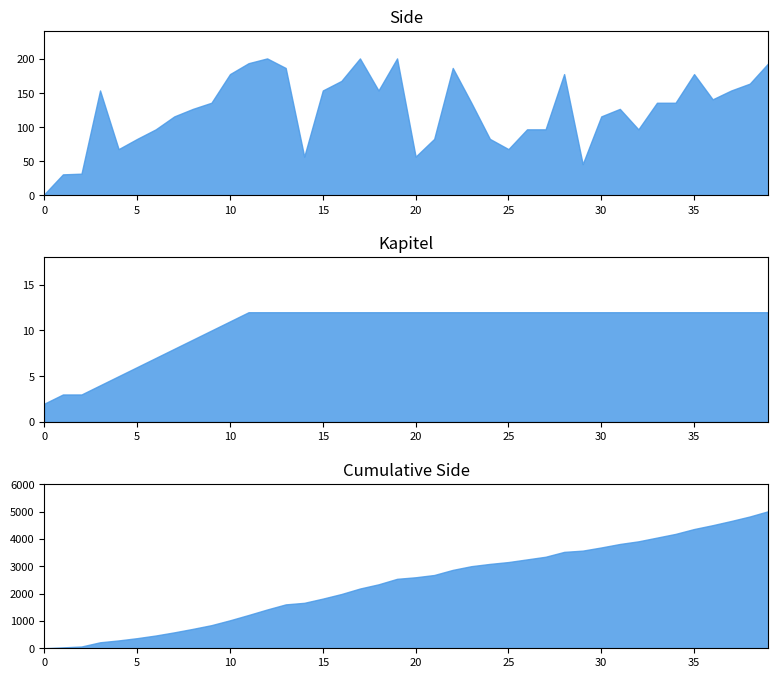

Is it true that the value at 21 is 83?

True